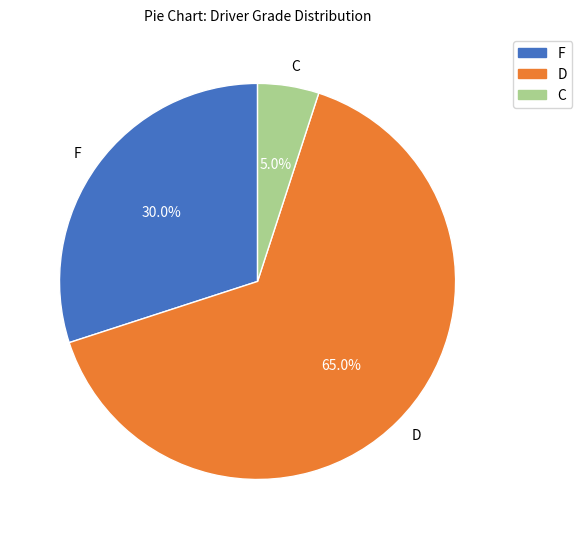

Does any single category account for the majority?

Yes